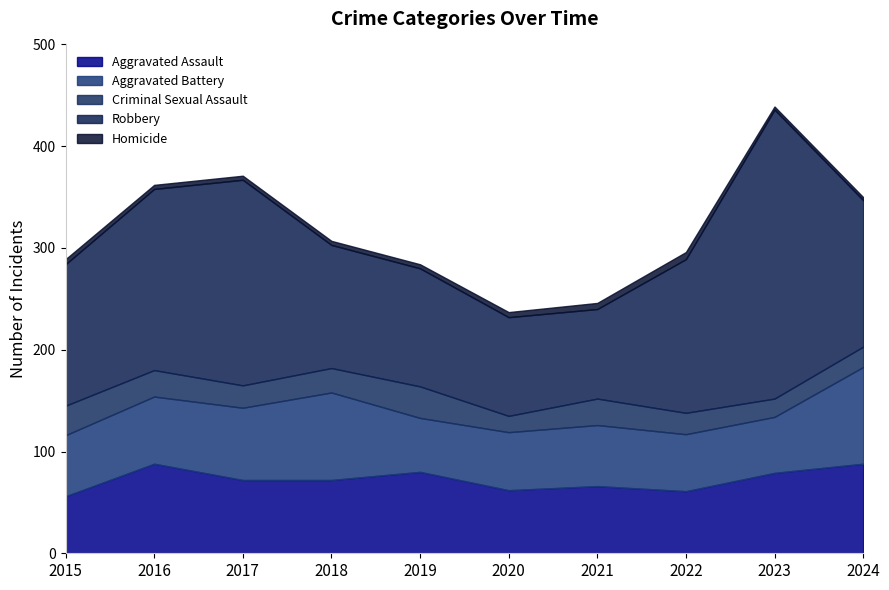

What is the difference between the second highest and second lowest values in the Aggravated Assault series?

27